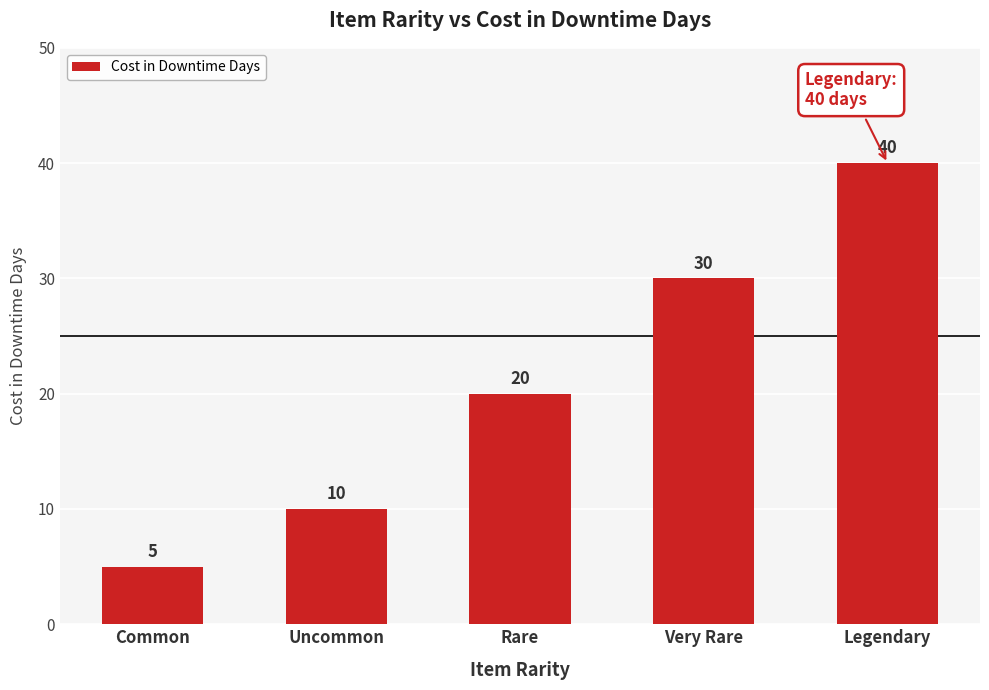

Rank the categories by value from lowest to highest.

Common, Uncommon, Rare, Very Rare, Legendary